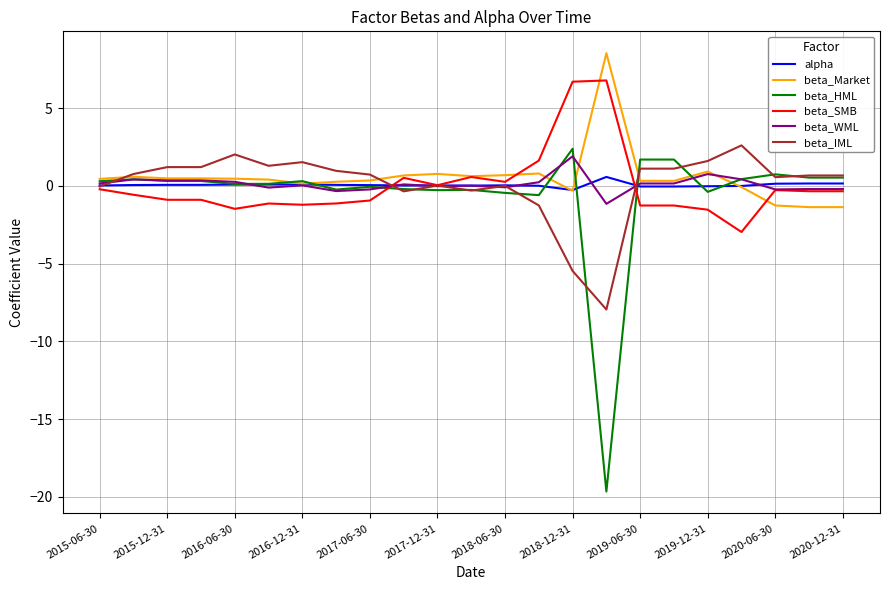

Which series has the largest range (max minus min)?

beta_HML